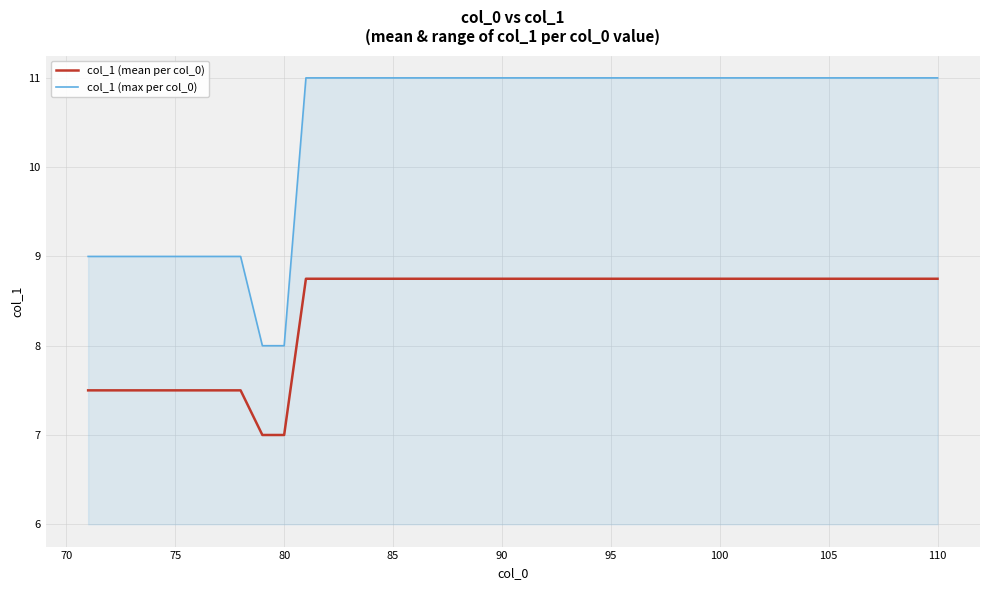

True or false: col_1 (max per col_0) and col_1 (mean per col_0) cross at least once.

False